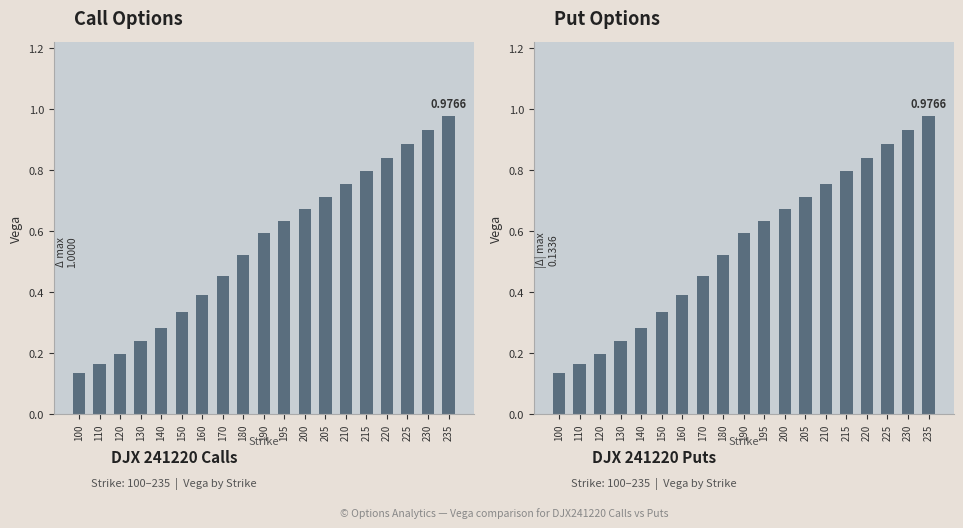

Reading left to right, transcribe all the data shown in this chart.

Call vega: 0.1	0.2	0.2	0.2	0.3	0.3	0.4	0.5	0.5	0.6	0.6	0.7	0.7	0.8	0.8	0.8	0.9	0.9	1.0
Put vega: 0.1	0.2	0.2	0.2	0.3	0.3	0.4	0.5	0.5	0.6	0.6	0.7	0.7	0.8	0.8	0.8	0.9	0.9	1.0